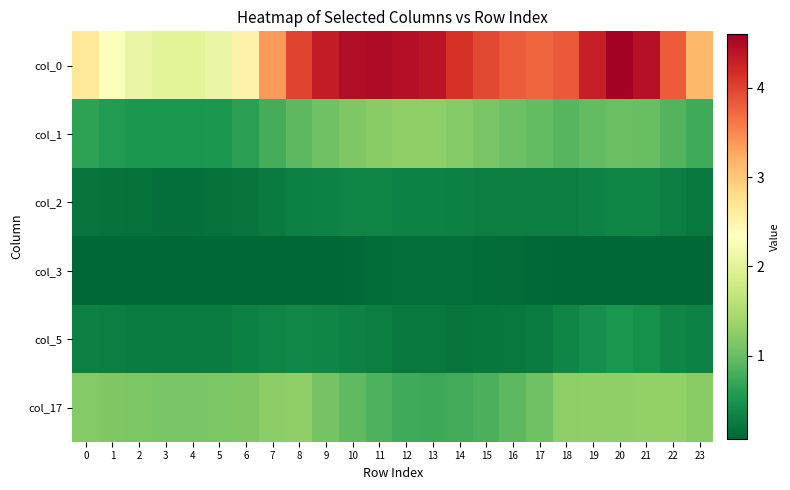

Between 5 and 7, which series saw the biggest shift?

col_0